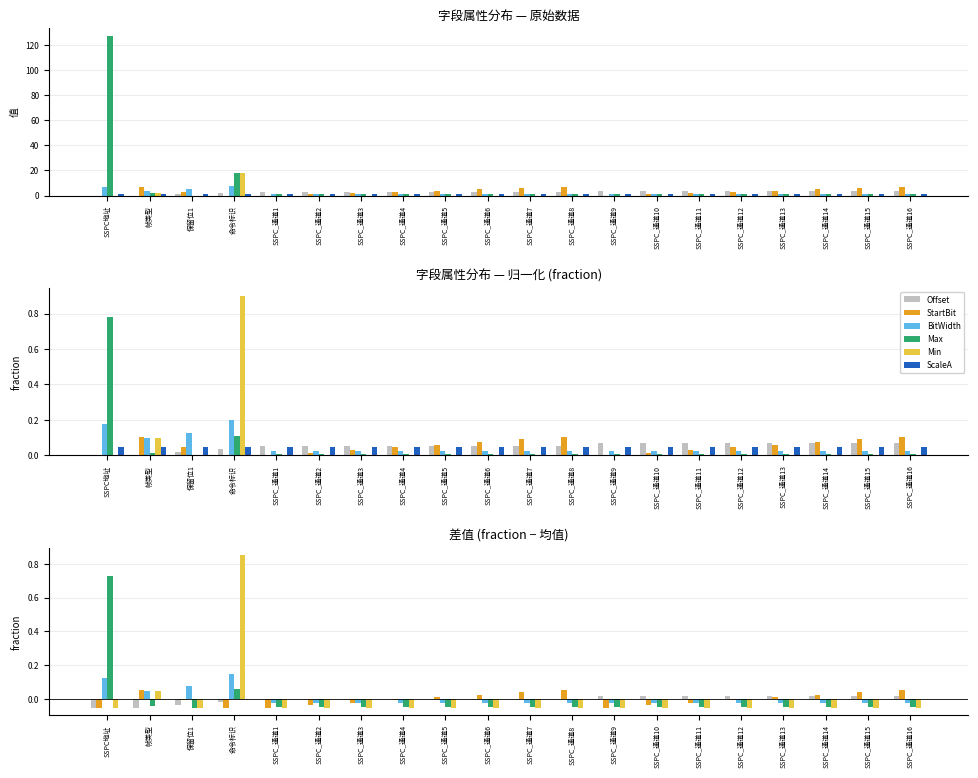

What is the lowest value of the Offset series?

-0.1